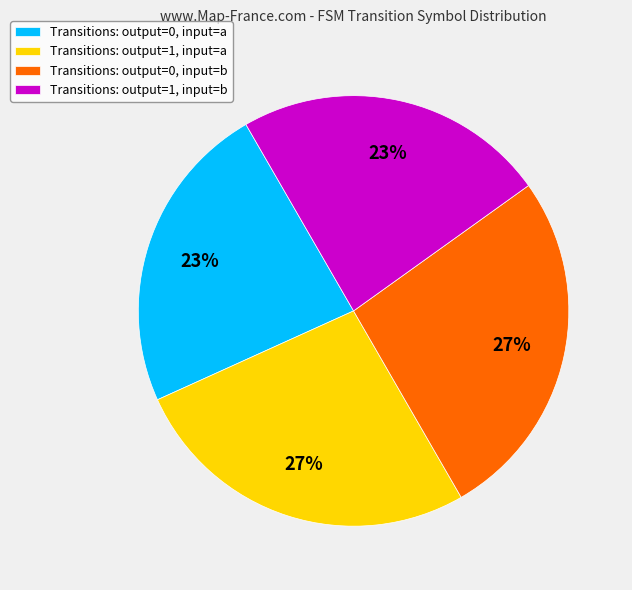

Which has a higher value, Transitions: output=1, input=a or Transitions: output=0, input=a?

Transitions: output=1, input=a